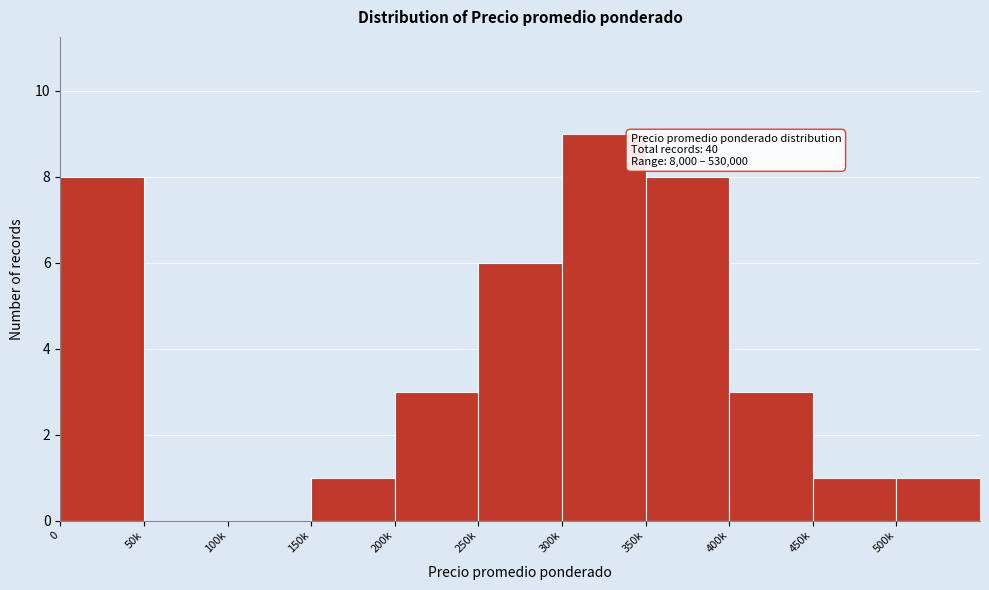

Reading left to right, extract all data points from this chart.

0=8	50k=0	100k=0	150k=1	200k=3	250k=6	300k=9	350k=8	400k=3	450k=1	500k=1